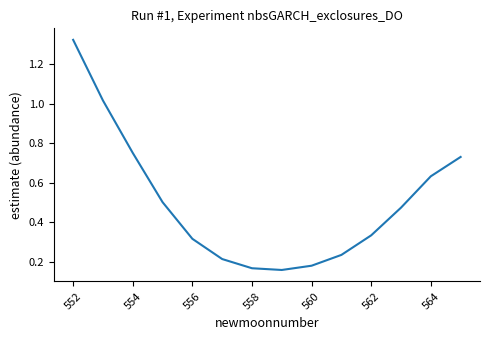

What is the difference between the maximum and second lowest values?

1.2